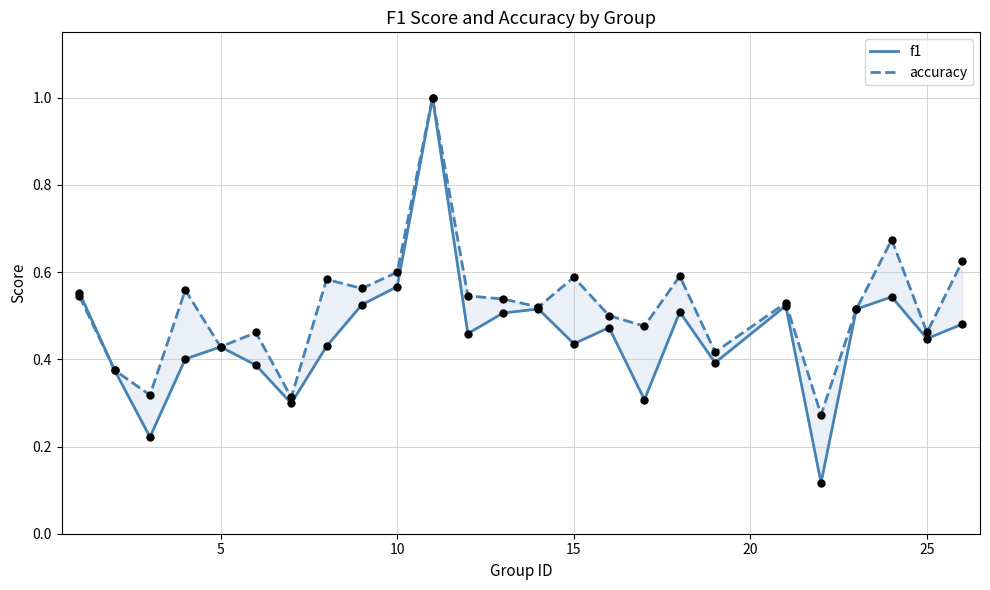

At how many categories does at least one series exceed 0?

25